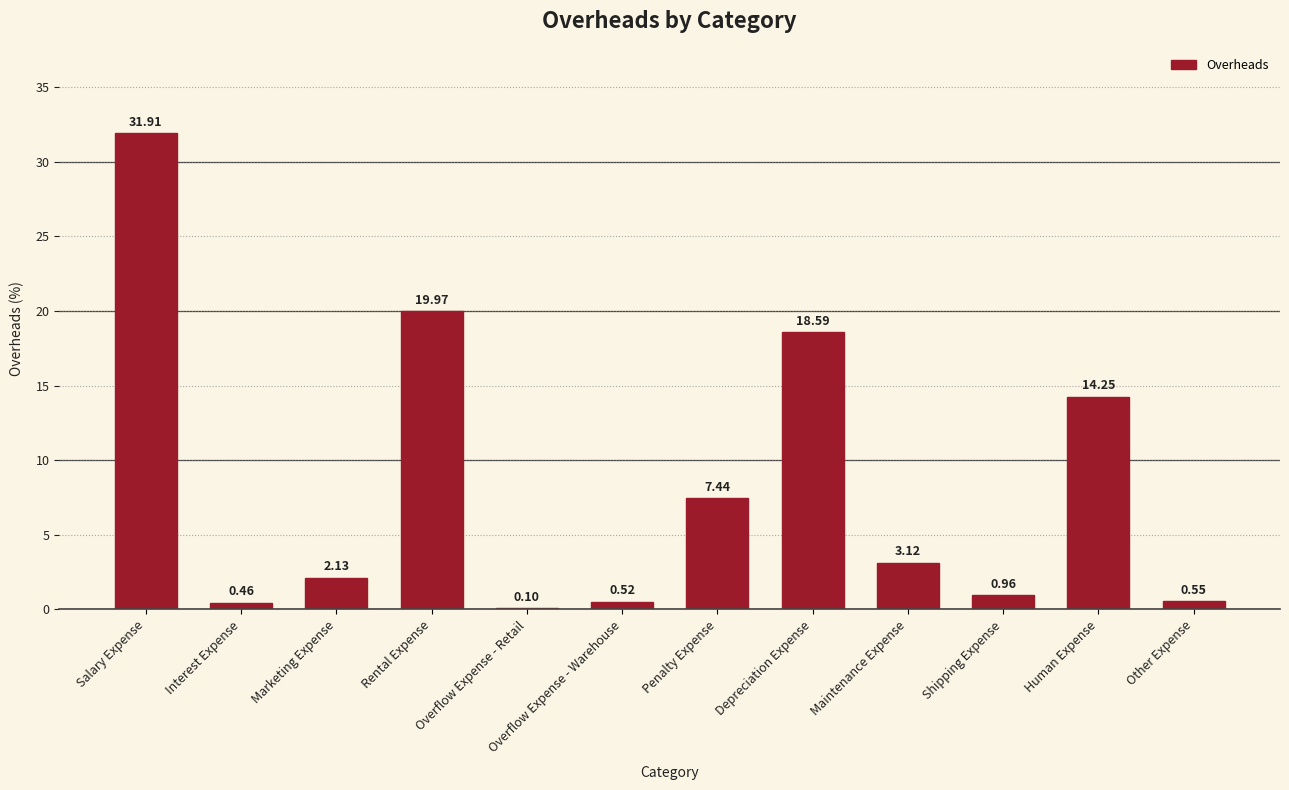

At which label does the data first exceed 3?

Salary Expense